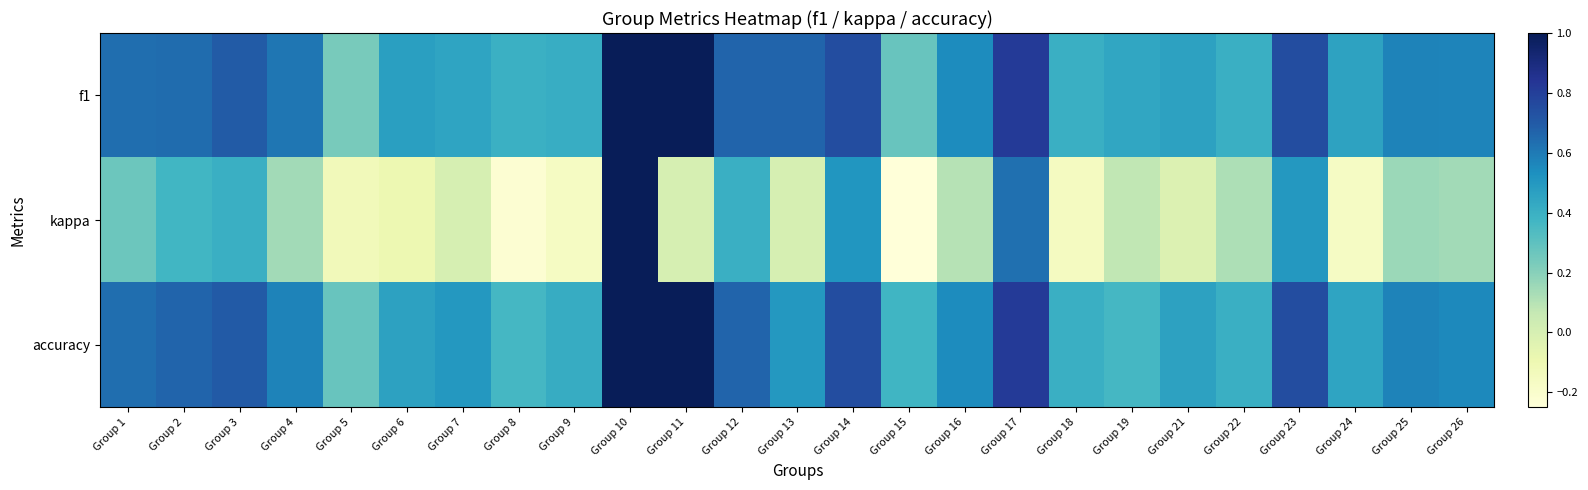

Reading left to right, extract all data points from this chart.

f1: Group 1=0.6	Group 2=0.6	Group 3=0.7	Group 4=0.6	Group 5=0.2	Group 6=0.5	Group 7=0.5	Group 8=0.4	Group 9=0.4	Group 10=1.0	Group 11=1.0	Group 12=0.7	Group 13=0.7	Group 14=0.8	Group 15=0.3	Group 16=0.5	Group 17=0.8	Group 18=0.4	Group 19=0.4	Group 21=0.5	Group 22=0.4	Group 23=0.7	Group 24=0.5	Group 25=0.6	Group 26=0.6
kappa: Group 1=0.3	Group 2=0.4	Group 3=0.4	Group 4=0.1	Group 5=-0.1	Group 6=-0.1	Group 7=0.0	Group 8=-0.2	Group 9=-0.2	Group 10=1.0	Group 11=0.0	Group 12=0.4	Group 13=0.0	Group 14=0.5	Group 15=-0.2	Group 16=0.1	Group 17=0.6	Group 18=-0.2	Group 19=0.1	Group 21=-0.0	Group 22=0.1	Group 23=0.5	Group 24=-0.2	Group 25=0.2	Group 26=0.1
accuracy: Group 1=0.6	Group 2=0.7	Group 3=0.7	Group 4=0.6	Group 5=0.3	Group 6=0.5	Group 7=0.5	Group 8=0.4	Group 9=0.4	Group 10=1.0	Group 11=1.0	Group 12=0.7	Group 13=0.5	Group 14=0.8	Group 15=0.4	Group 16=0.5	Group 17=0.8	Group 18=0.4	Group 19=0.4	Group 21=0.5	Group 22=0.4	Group 23=0.8	Group 24=0.5	Group 25=0.6	Group 26=0.6